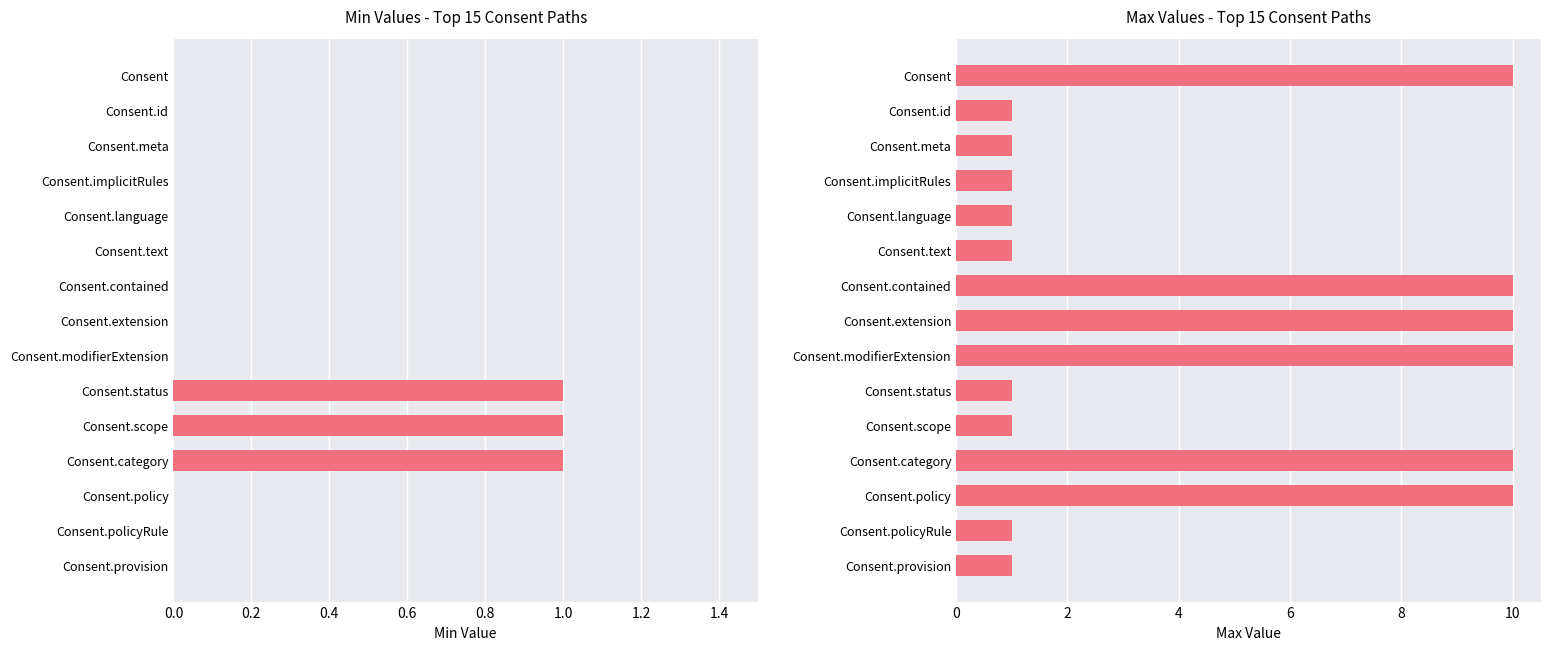

Is the value of Min at Consent.text greater than the value of Max at Consent.provision?

No